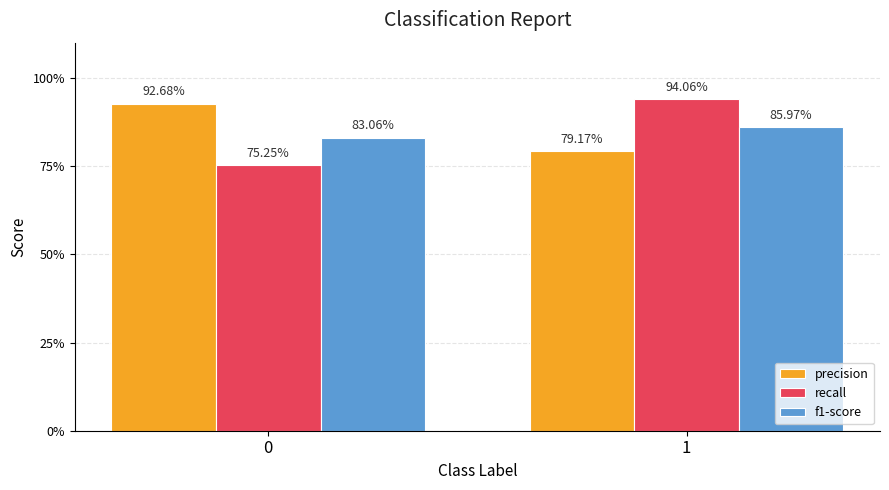

What is the value of the precision bar at the 1st from the left?

0.9